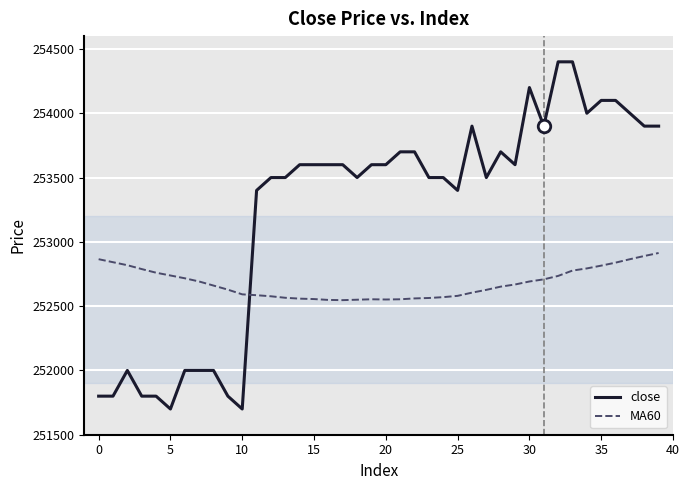

Which series has the largest total across all categories?

close